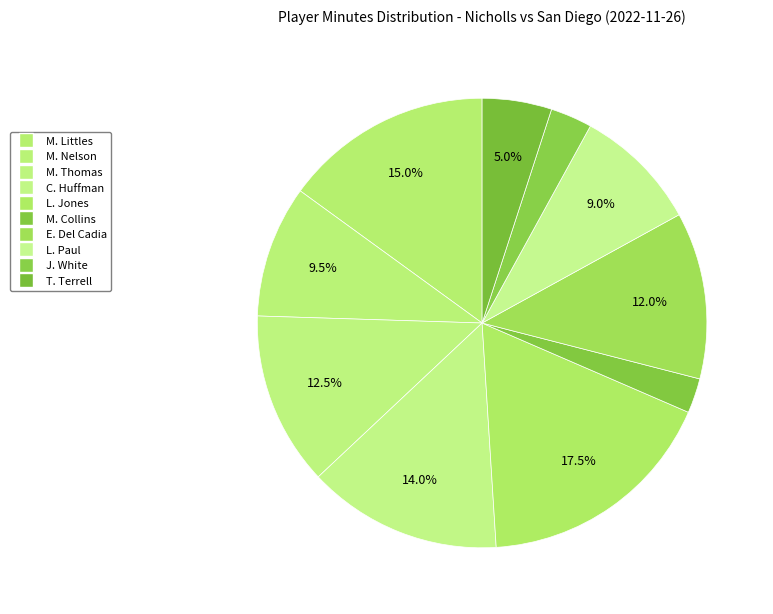

To the nearest percent, what percentage of the pie is M. Collins?

2%